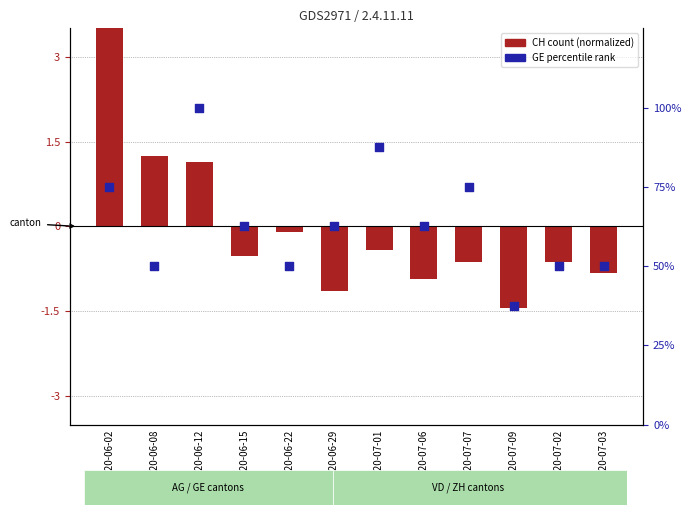

Is the value of percentile rank within the sample at 2020-07-01 greater than the value of log2 ratio at 2020-06-12?

Yes